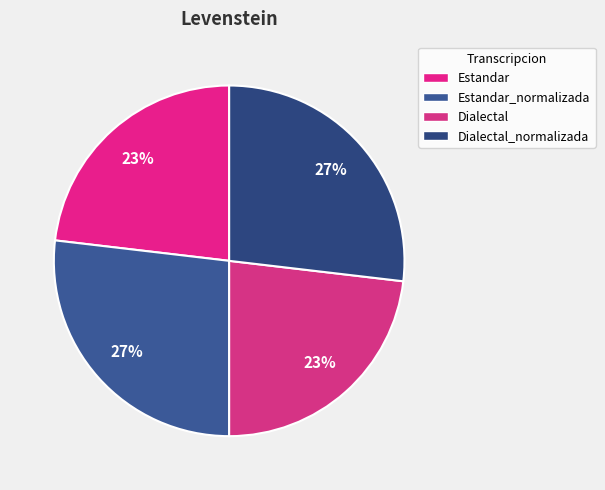

Approximately how many times larger is the value at Estandar compared to Dialectal?

1.0